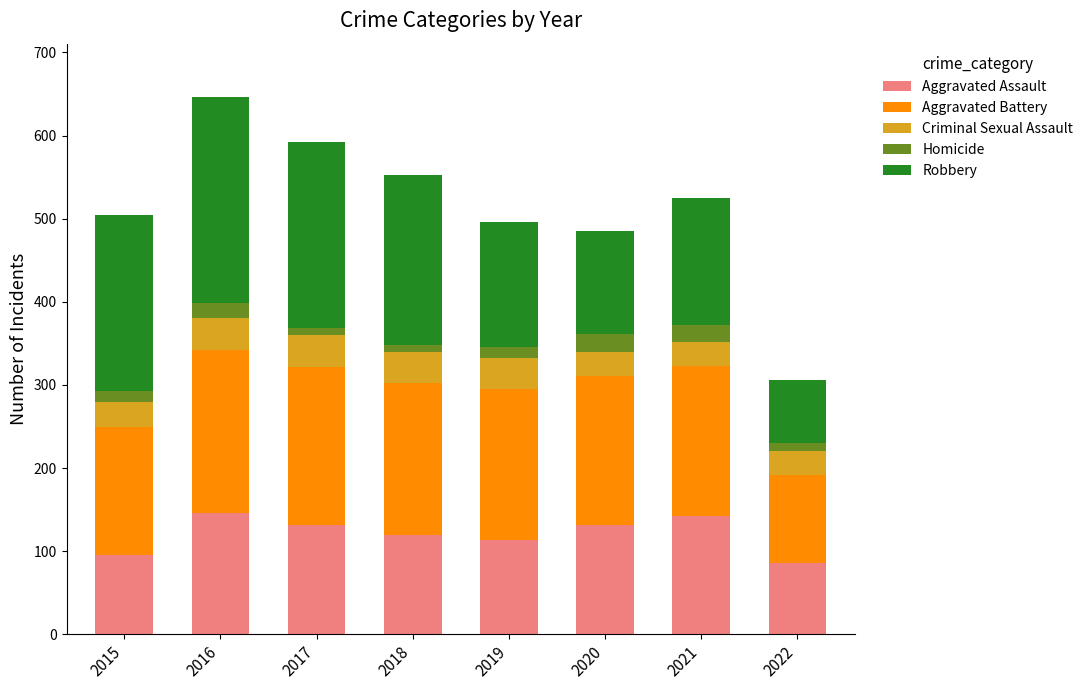

Count the number of categories in the chart.

8